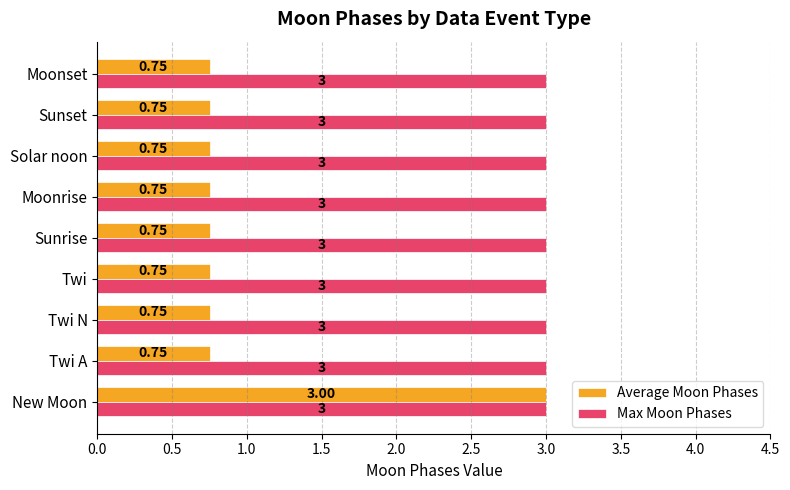

List the series in order of their overall mean, lowest first.

Average Moon Phases, Max Moon Phases